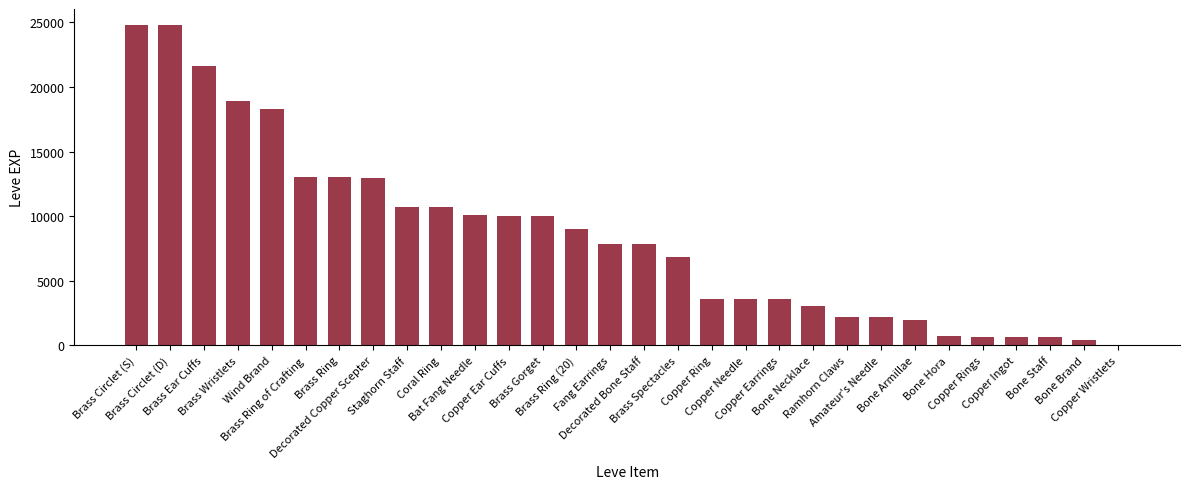

Count the number of data series in this chart.

1